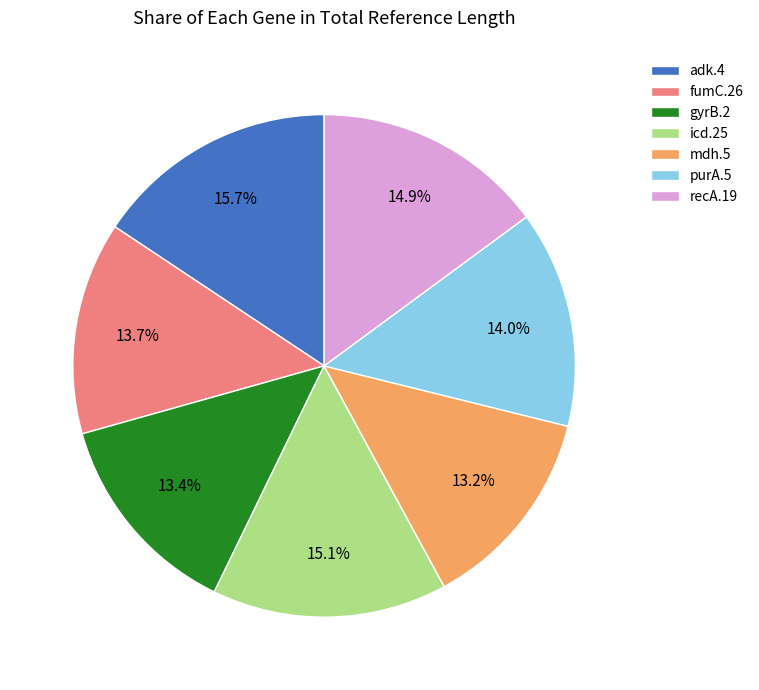

What is the largest slice in the pie chart?

adk.4